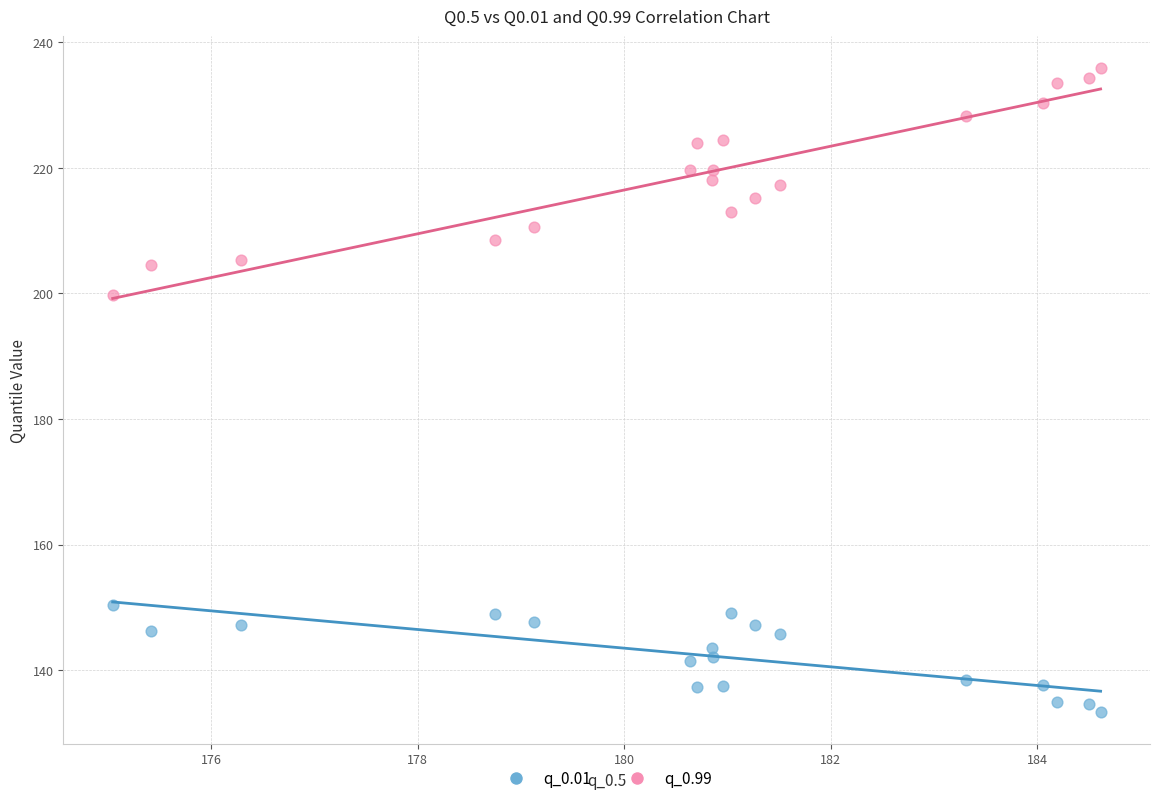

What are all the series names shown in the legend?

q_0.01, q_0.99